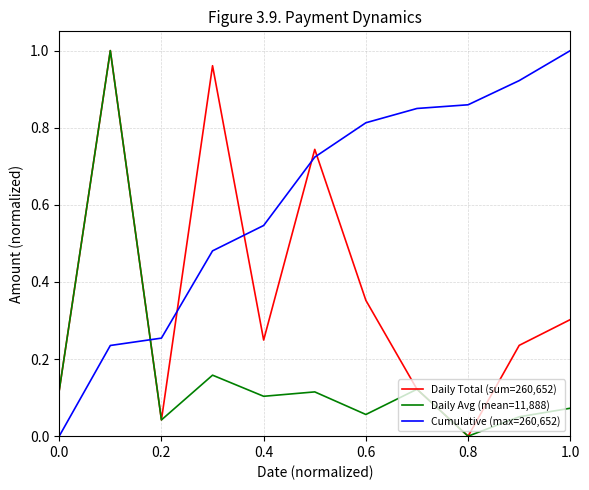

True or false: Daily Total (sum=260,652) has more than 2 interior local peaks.

True